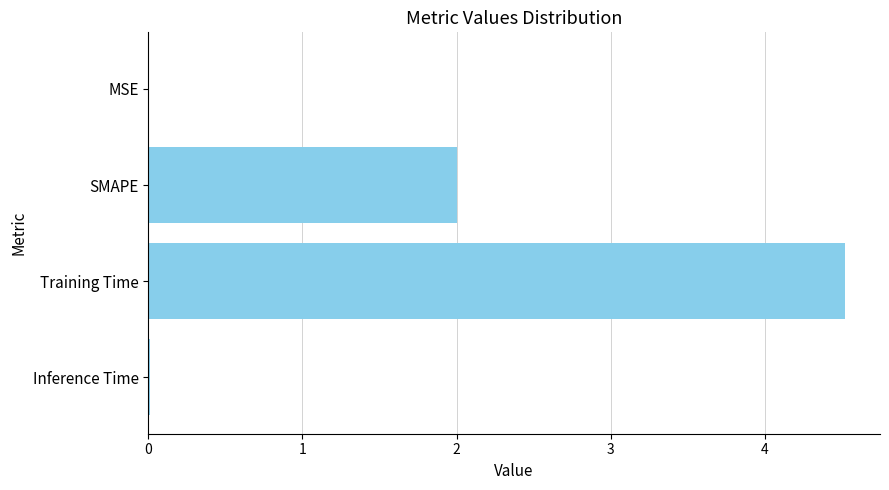

Are the bars horizontal?

Yes